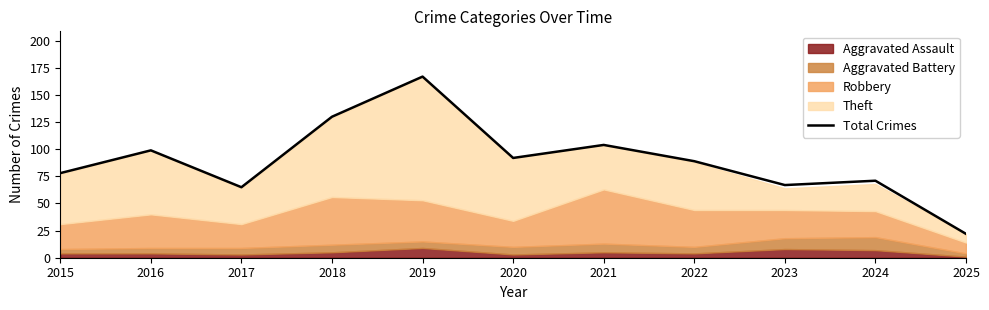

What is the value of the 10th point from the left?

71